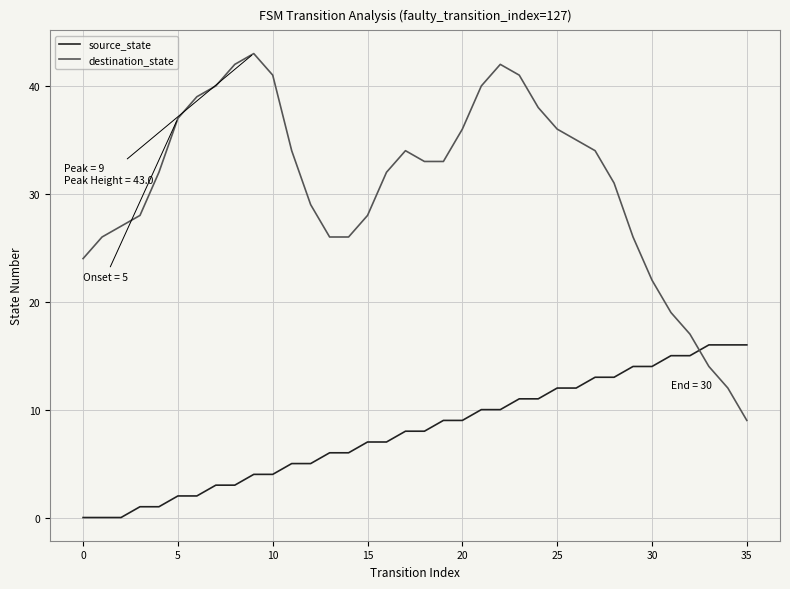

True or false: source_state and destination_state intersect in this chart.

True